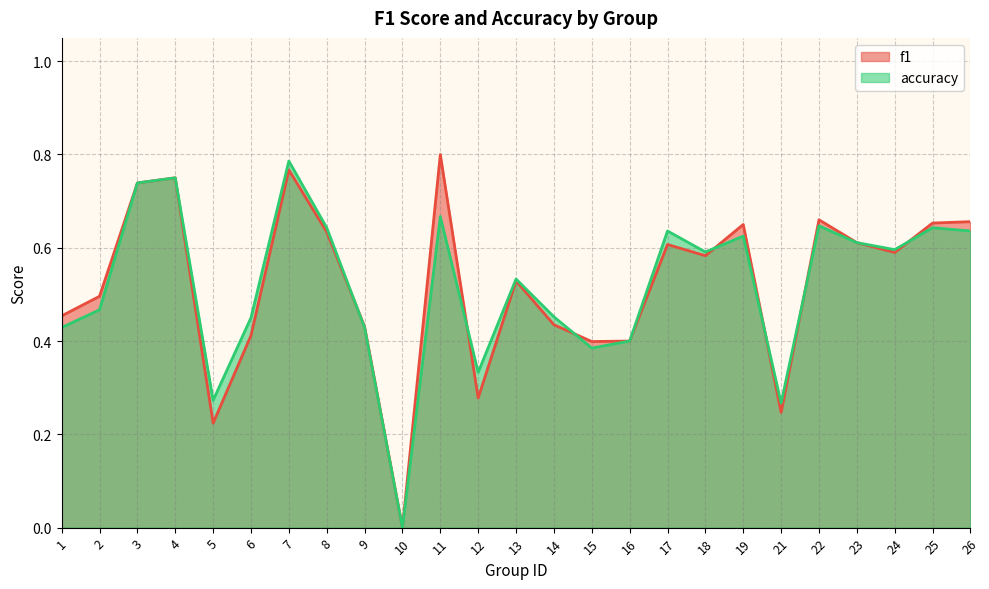

Which label corresponds to the largest value in the chart?

11